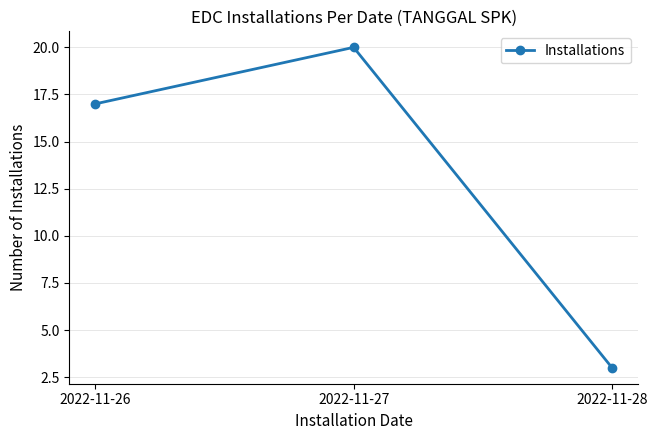

Reading left to right, extract all data points from this chart.

2022-11-26=17	2022-11-27=20	2022-11-28=3